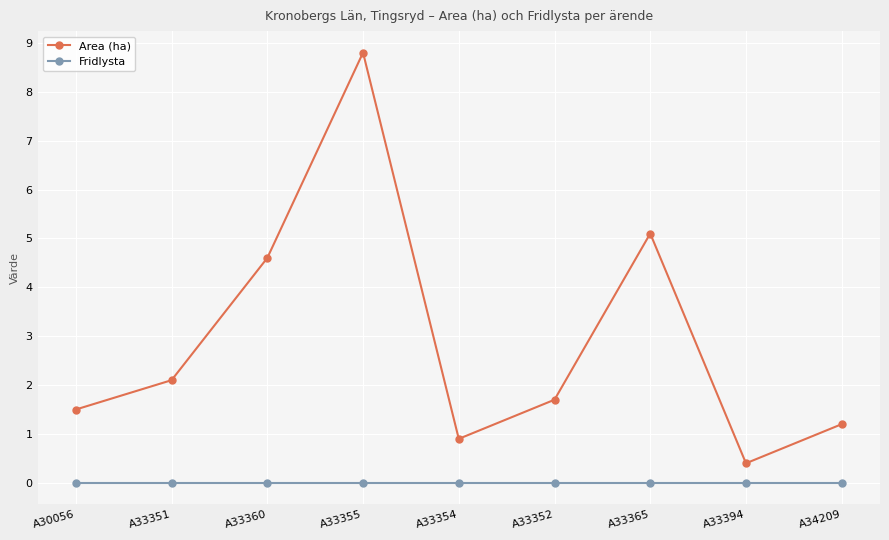

Rank the series at A33352 from lowest to highest value.

Fridlysta, Area (ha)